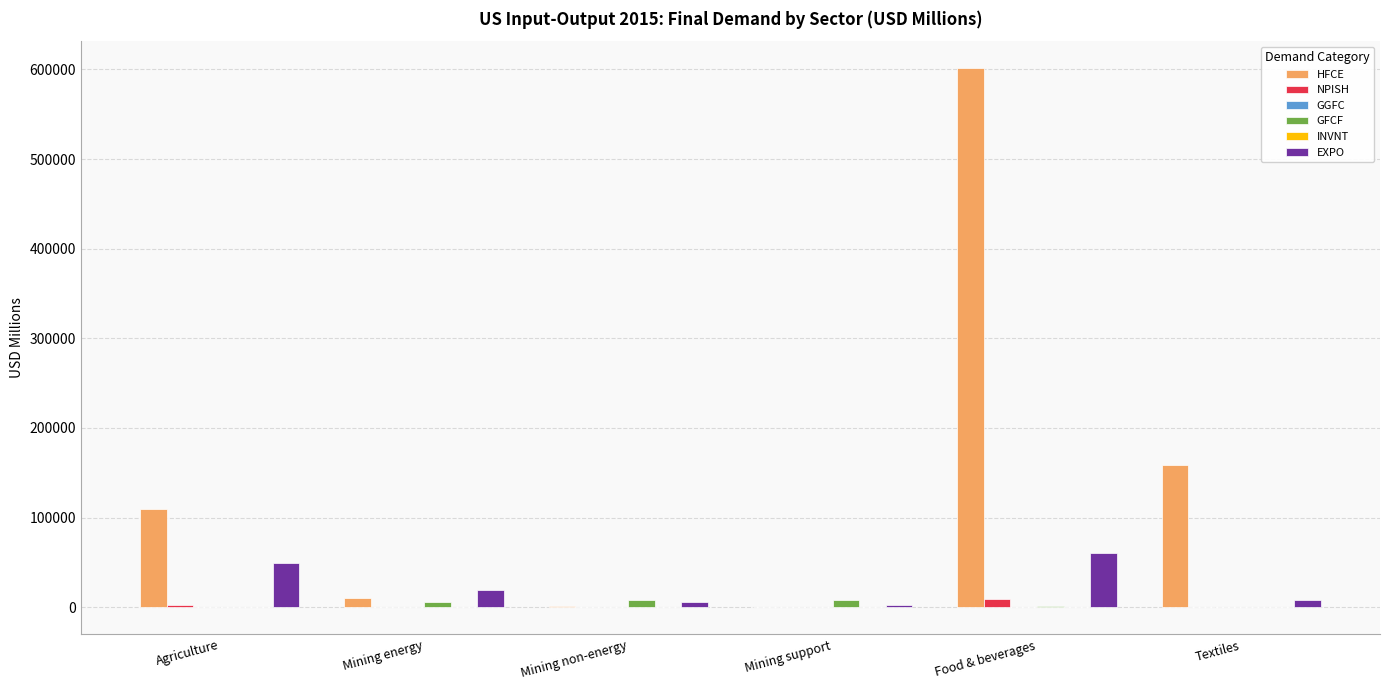

What is the sum of all EXPO values?

146302.8